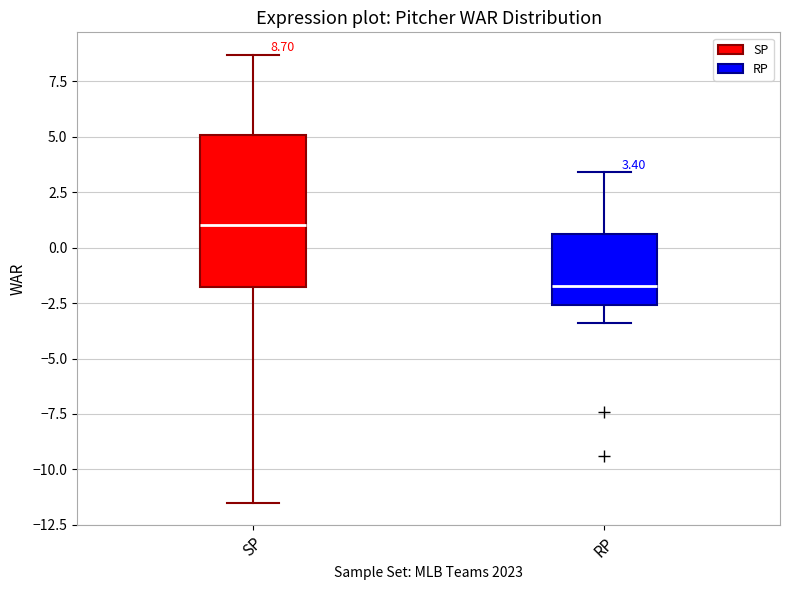

Comparing the boxes themselves (not the whiskers), which one is the tallest?

SP